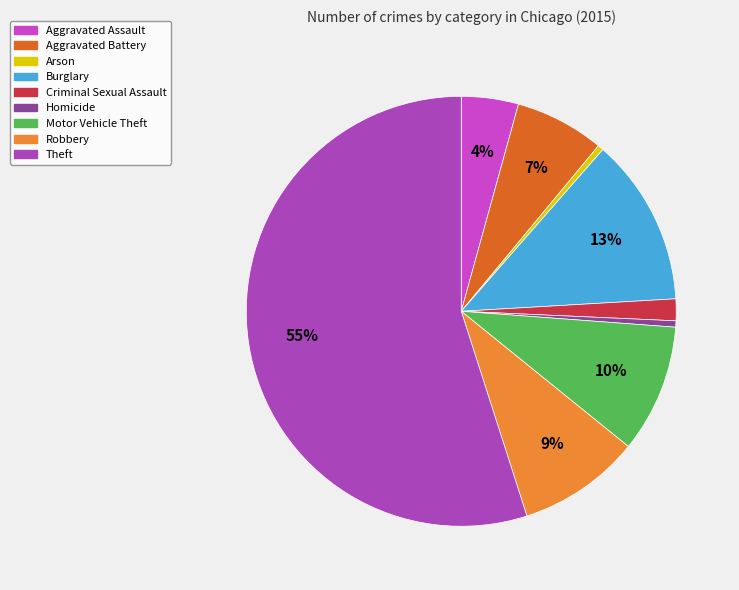

To the nearest percent, what is the difference between the largest and smallest slice percentages?

55%